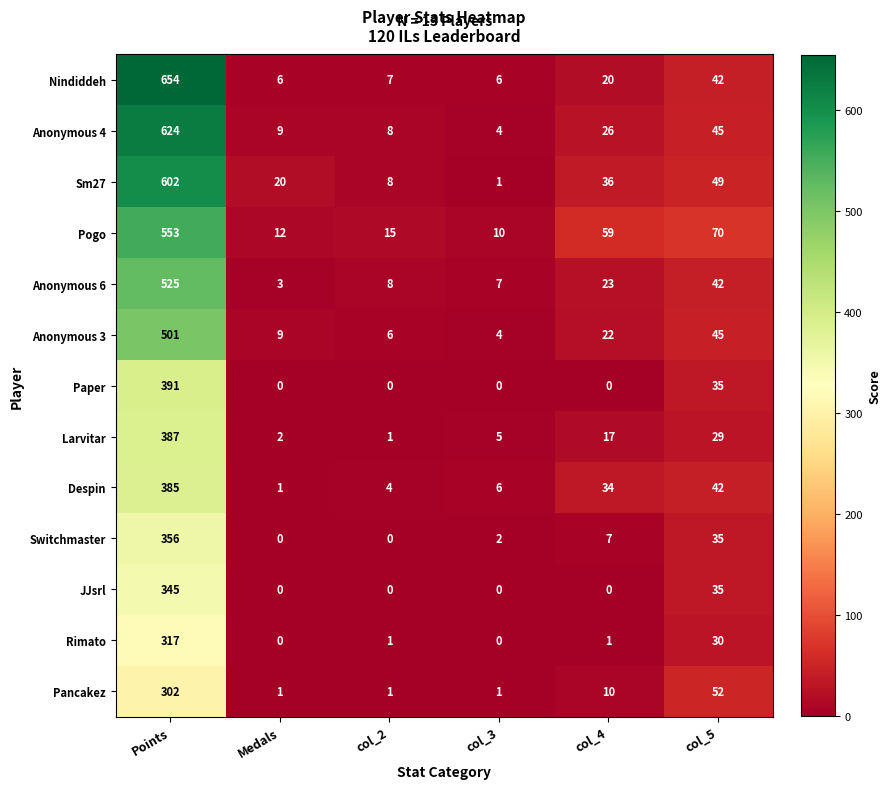

At which category is the sum across all series the highest?

Points